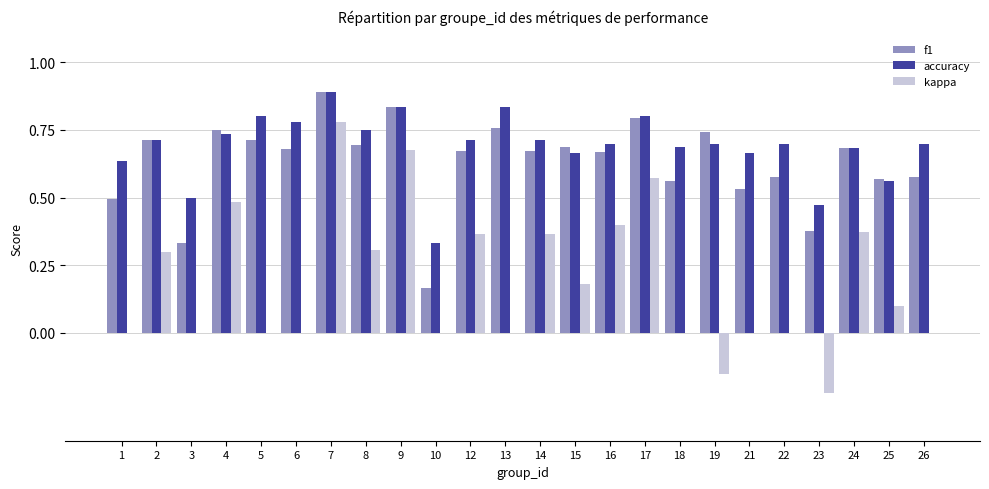

What is the sum of all kappa values?

4.5